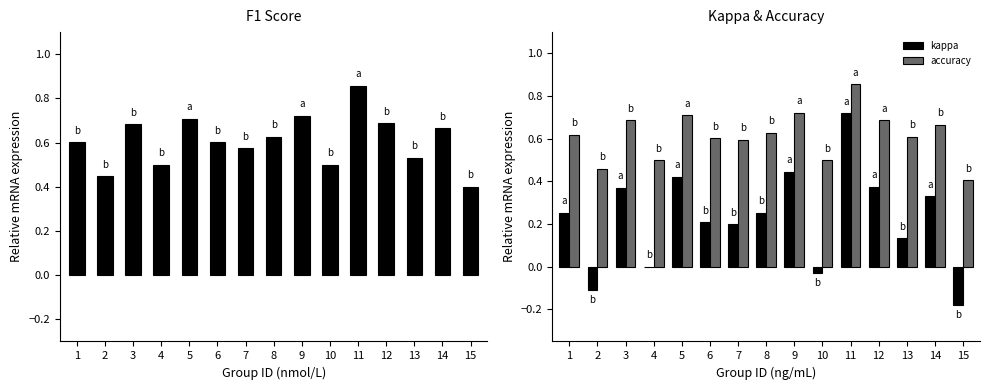

True or false: f1 has a value of 1.1 at 12.

False